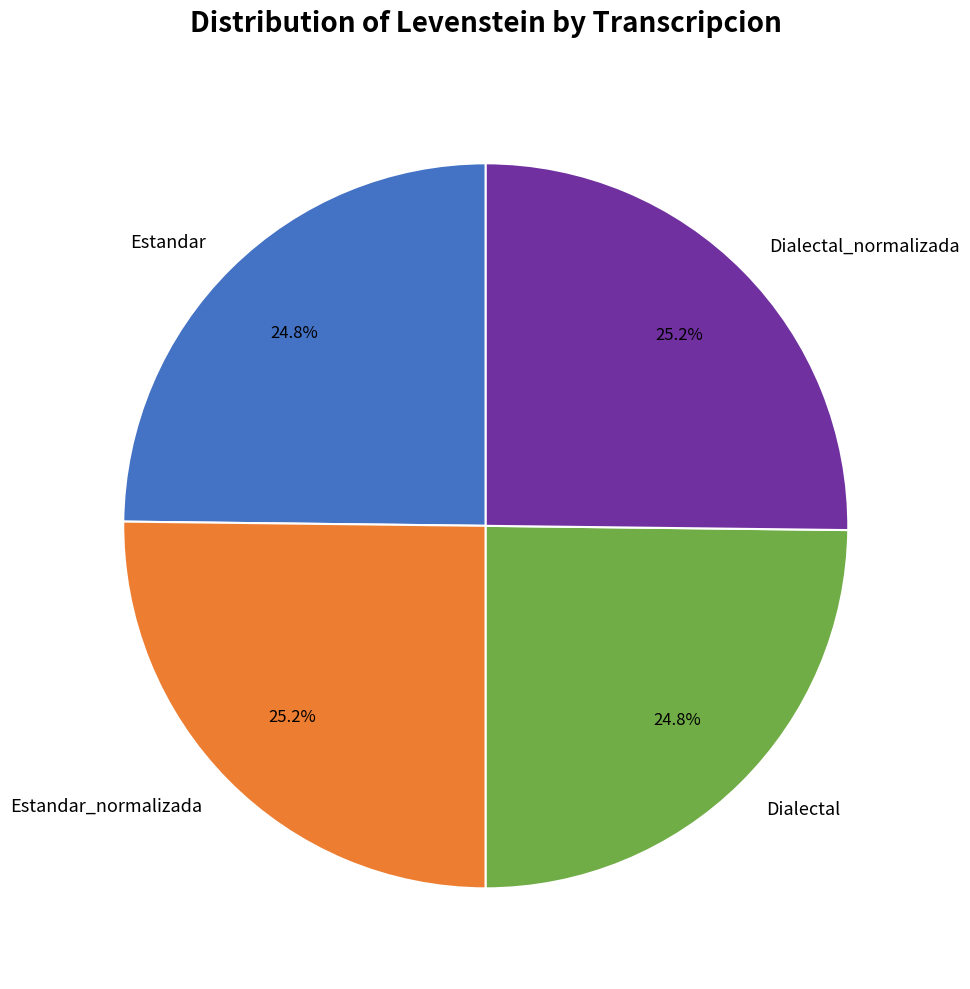

Is it true that Estandar_normalizada is 25% of the pie?

True